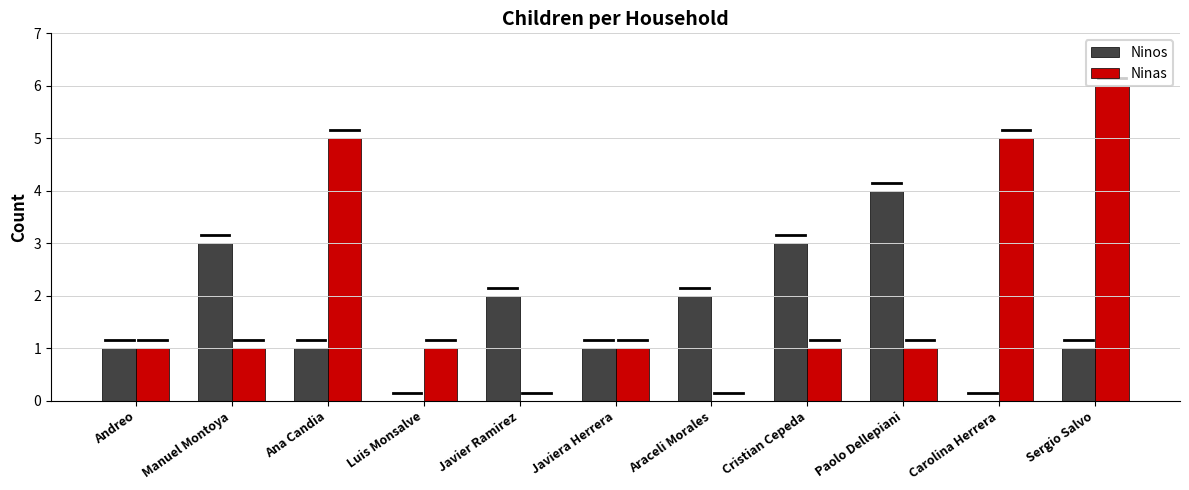

What is the sum of all Ninos values?

18